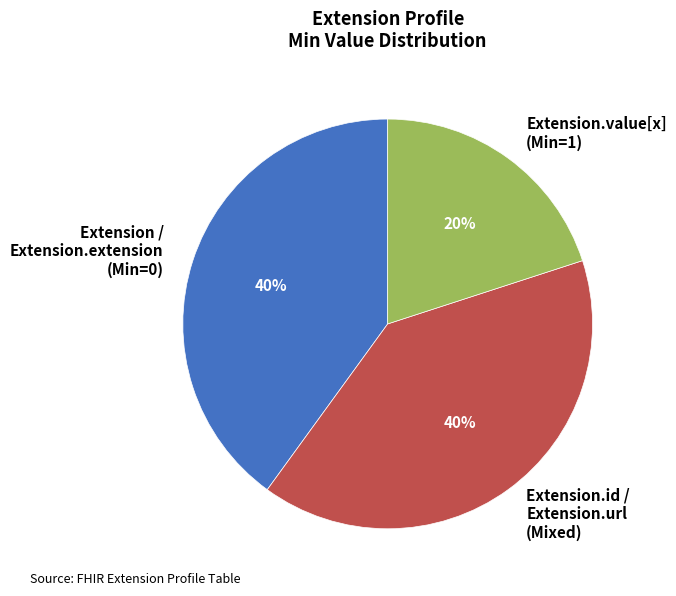

How many segments does this pie chart have?

3